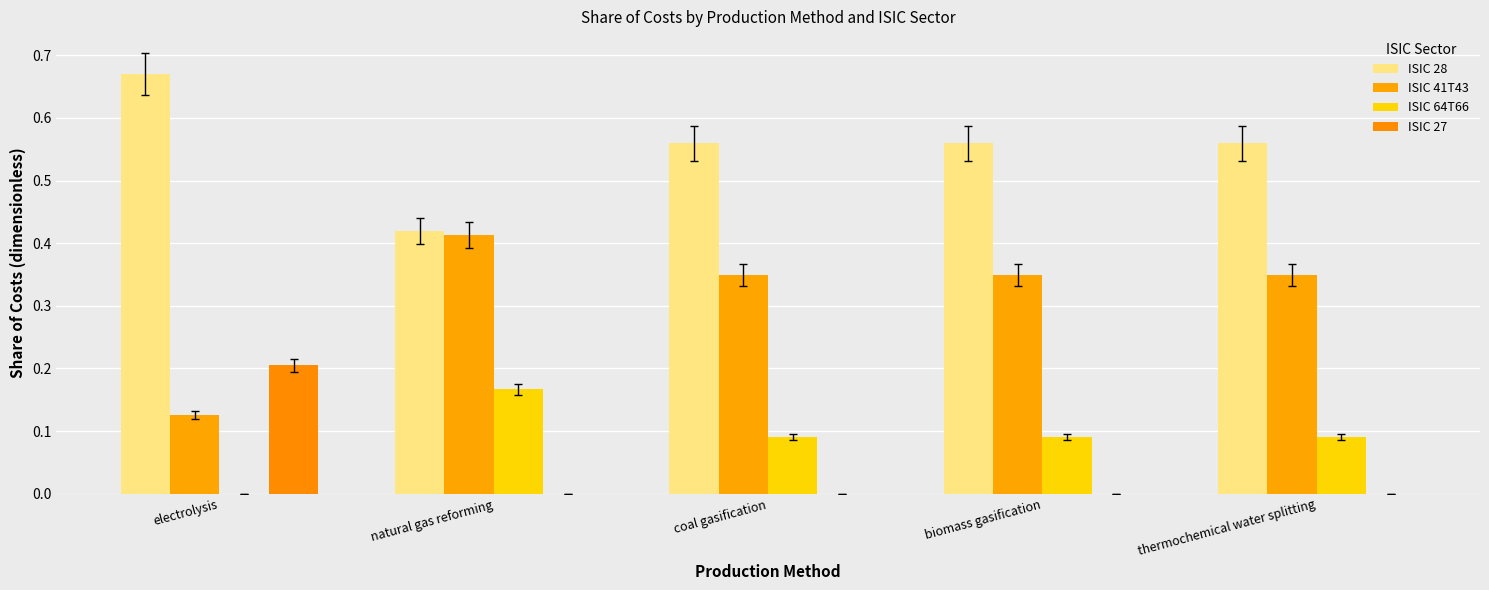

Which category has the lowest value across all series?

electrolysis